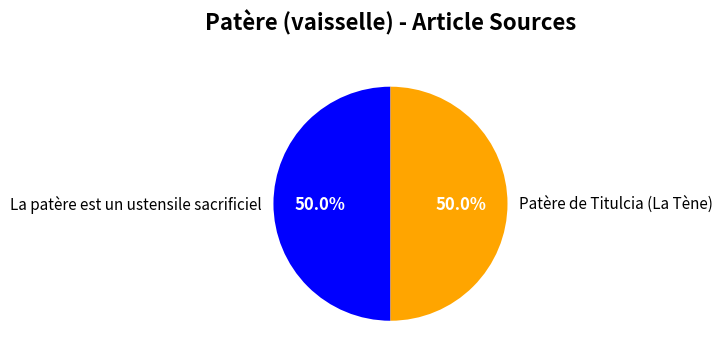

Do La patère est un ustensile sacrificiel and Patère de Titulcia (La Tène) together represent more than half of the pie?

Yes